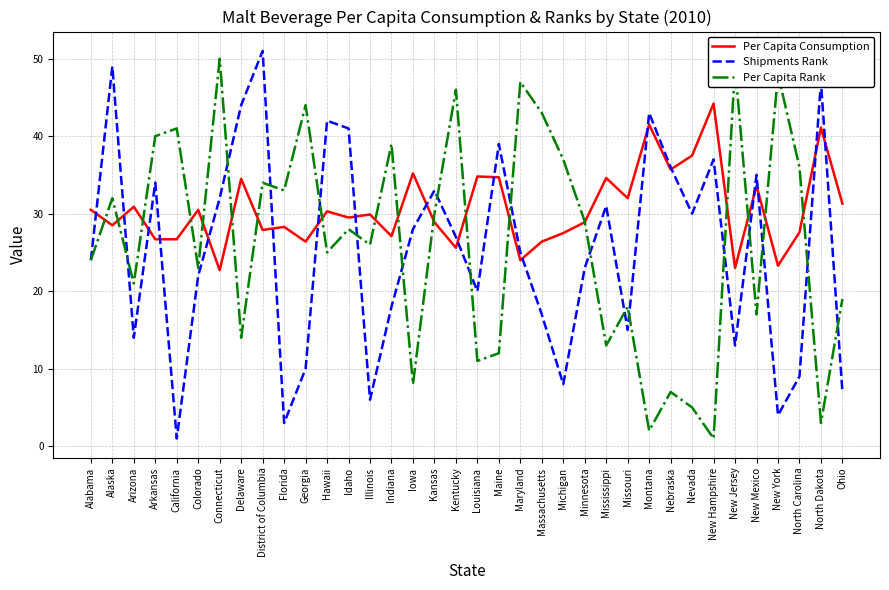

What are all the series names shown in the legend?

Per Capita Consumption, Shipments Rank, Per Capita Rank